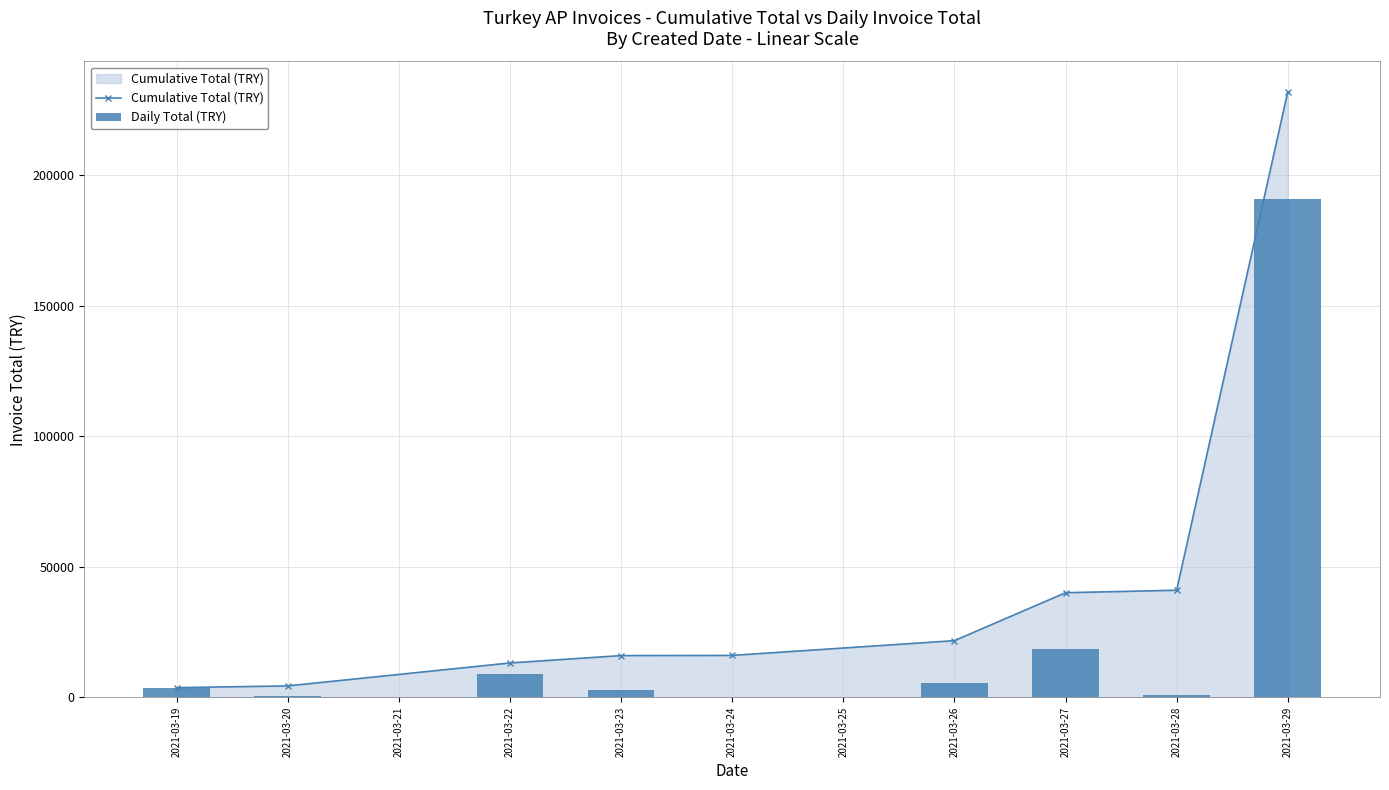

What is the sum of all Daily Total (TRY) values?

232060.5